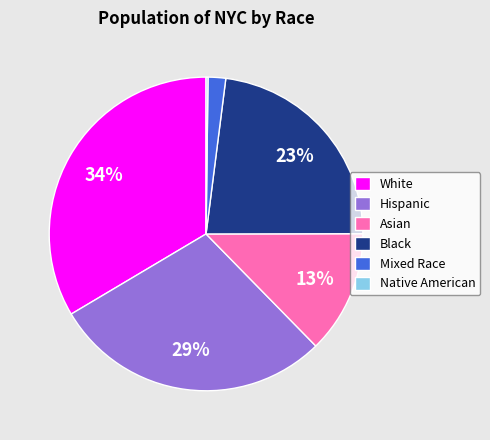

Between Asian and Hispanic, which is larger?

Hispanic